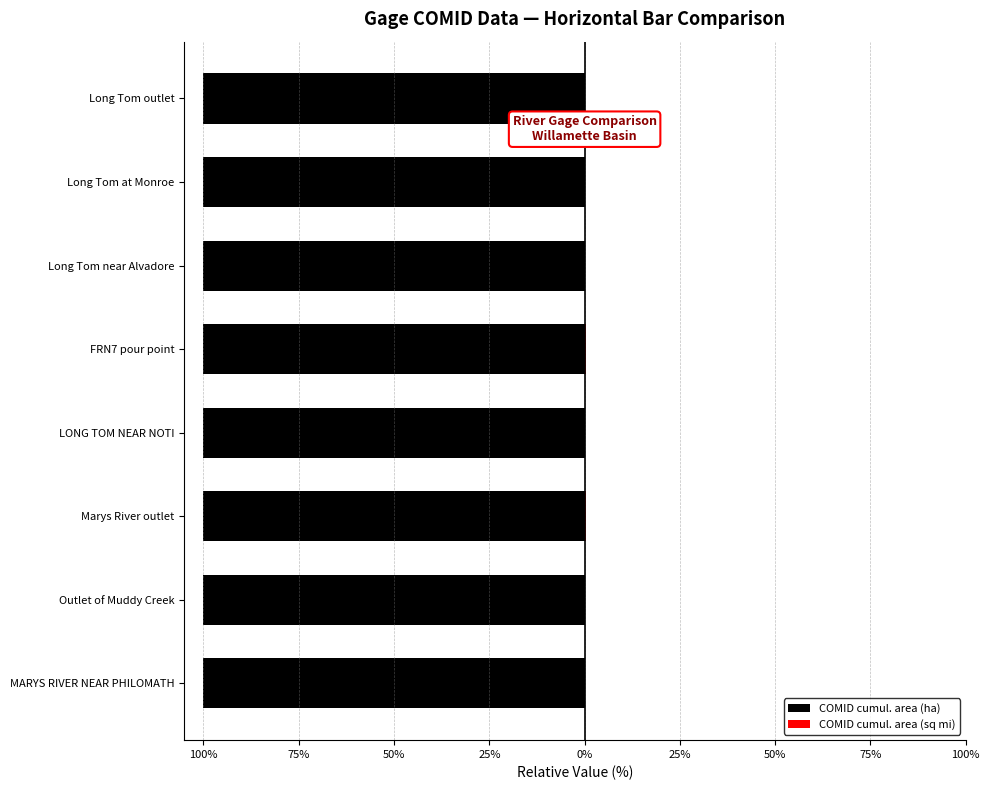

At how many categories does at least one series exceed -84?

8